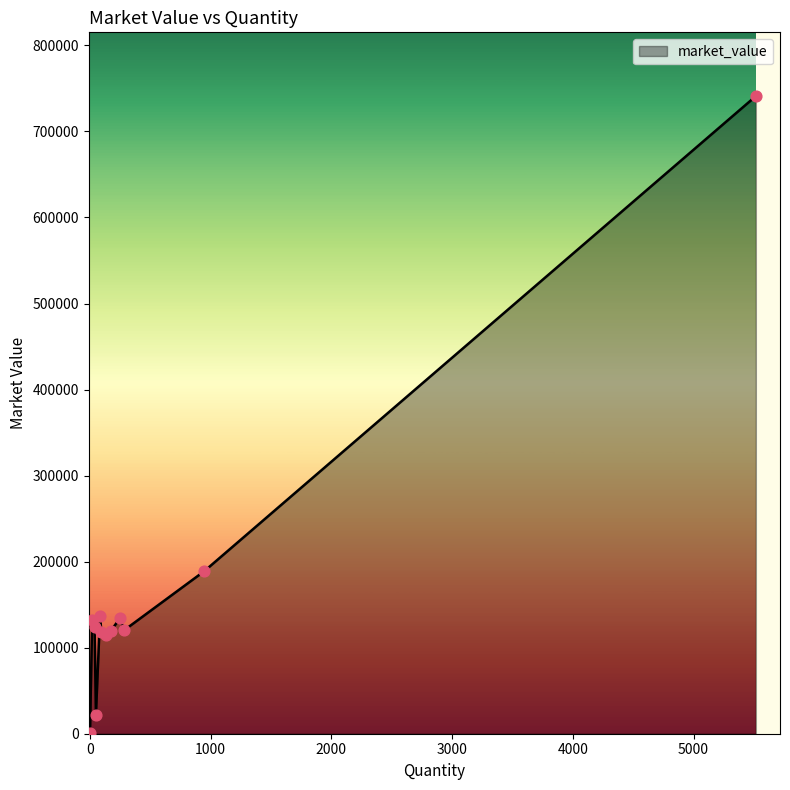

What is the greatest value displayed?

741074.6